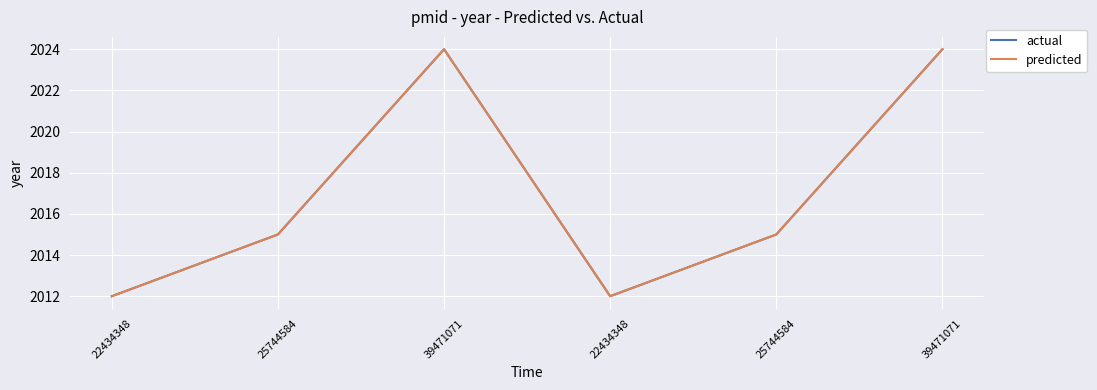

What is the label of the 1st point from the left?

22434348